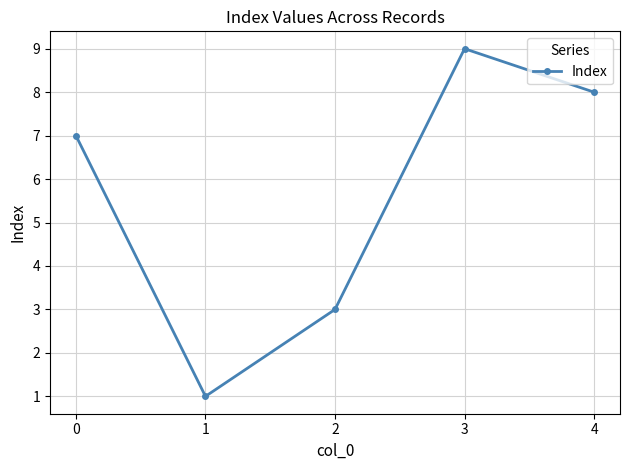

Count the number of categories in the chart.

5